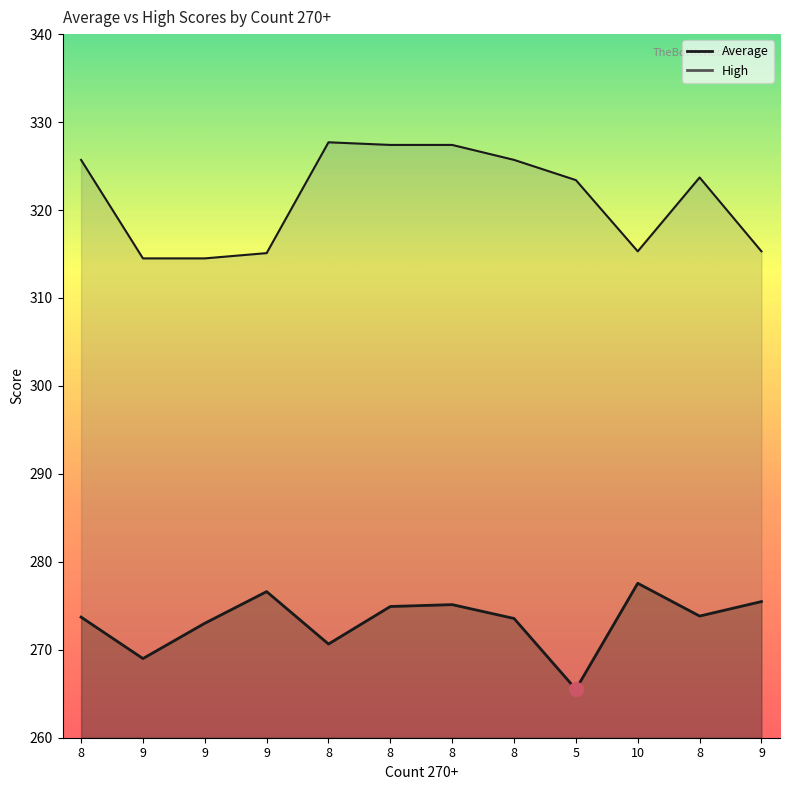

Is the value of Average at 10 greater than the value of High at 9?

No